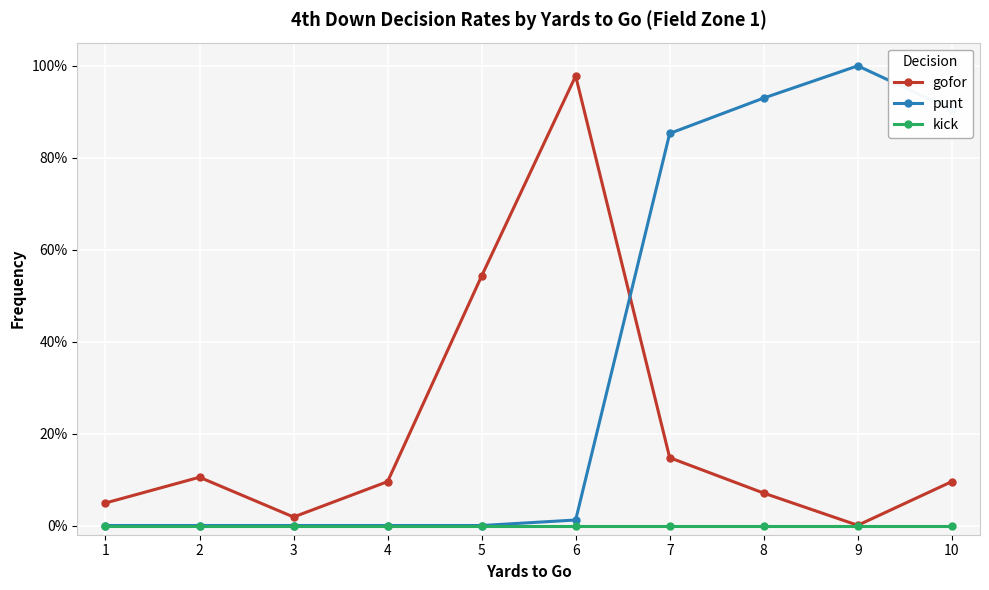

Which series has the widest spread of values?

punt